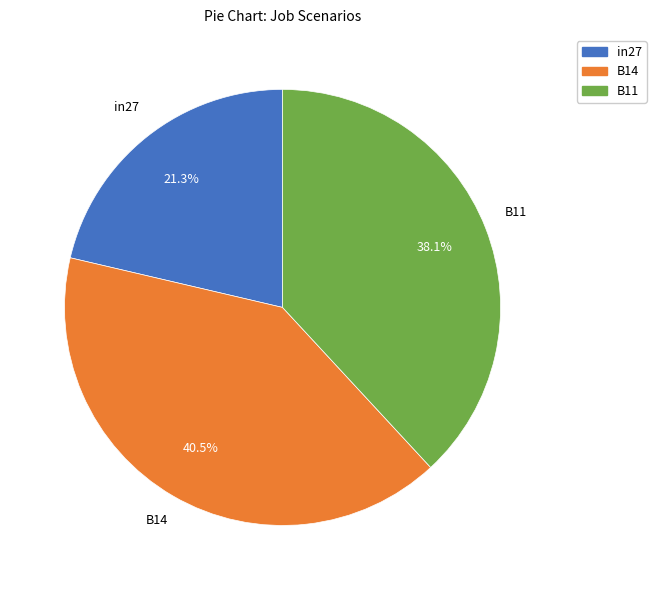

To the nearest percent, what is the average slice percentage?

33%